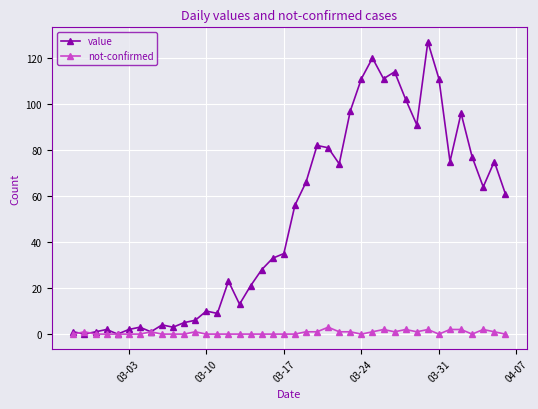

Rank the series by their average value, from lowest to highest.

not-confirmed, value